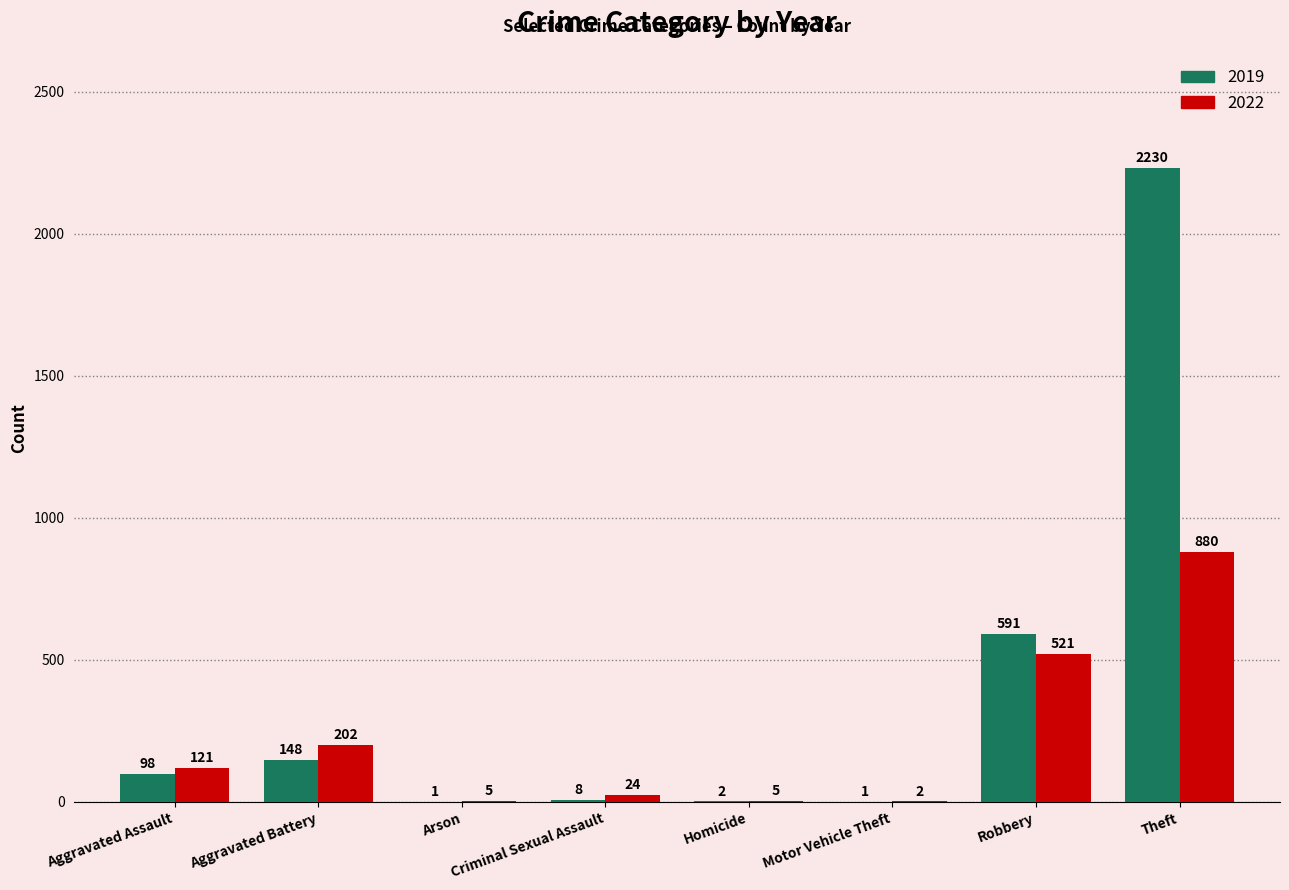

True or false: 2019 has a value of 3020 at Theft.

False